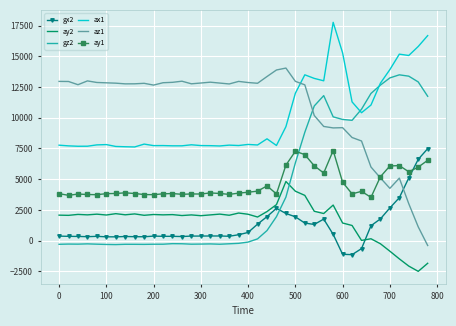

True or false: az1 and ay2 intersect in this chart.

False